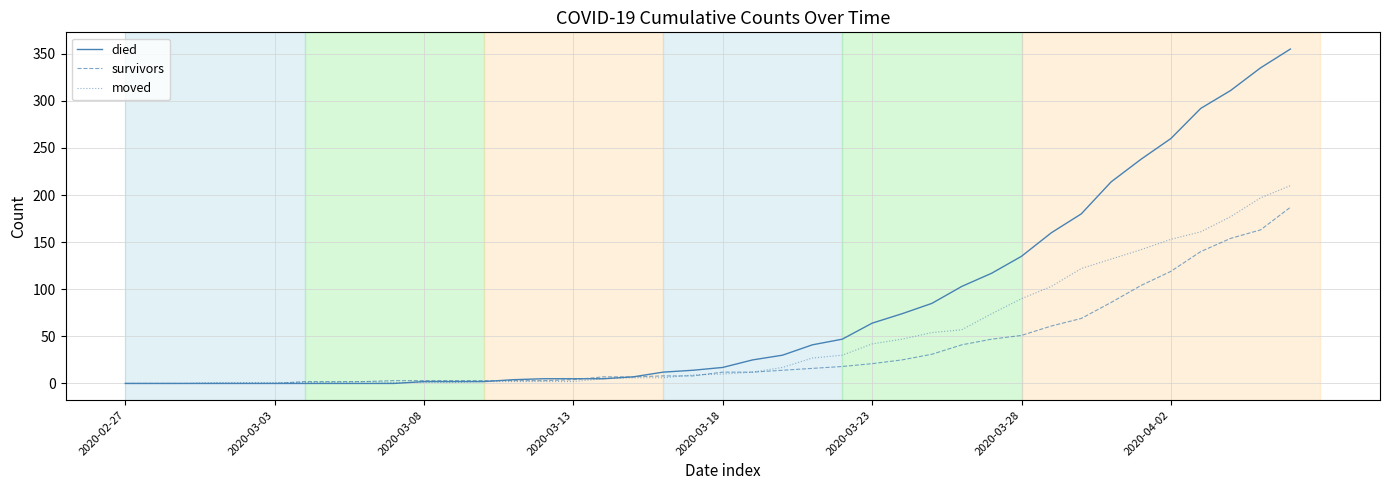

What is the maximum value for moved?

210